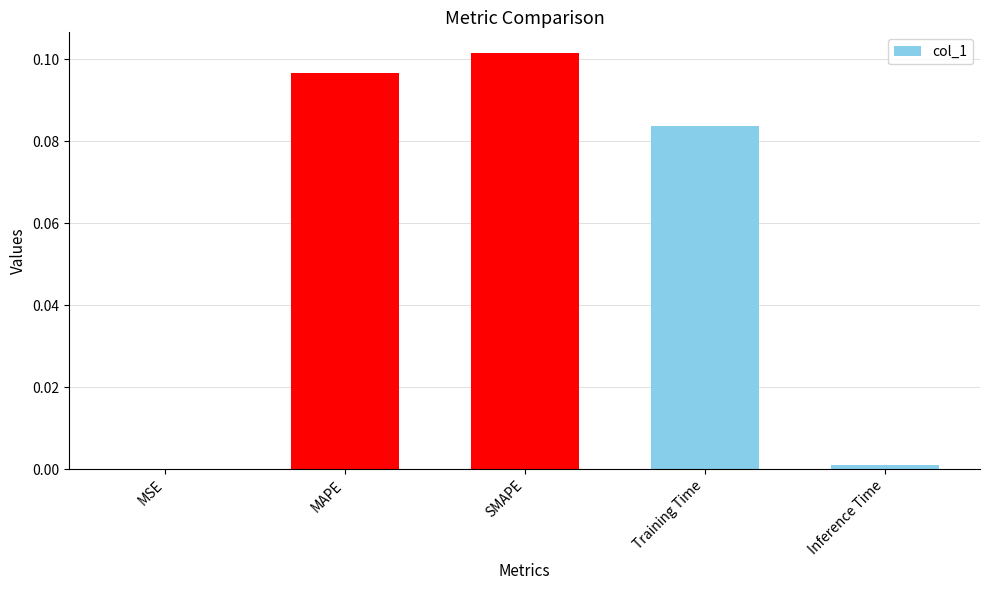

What is the change in value from MSE to SMAPE?

+0.1